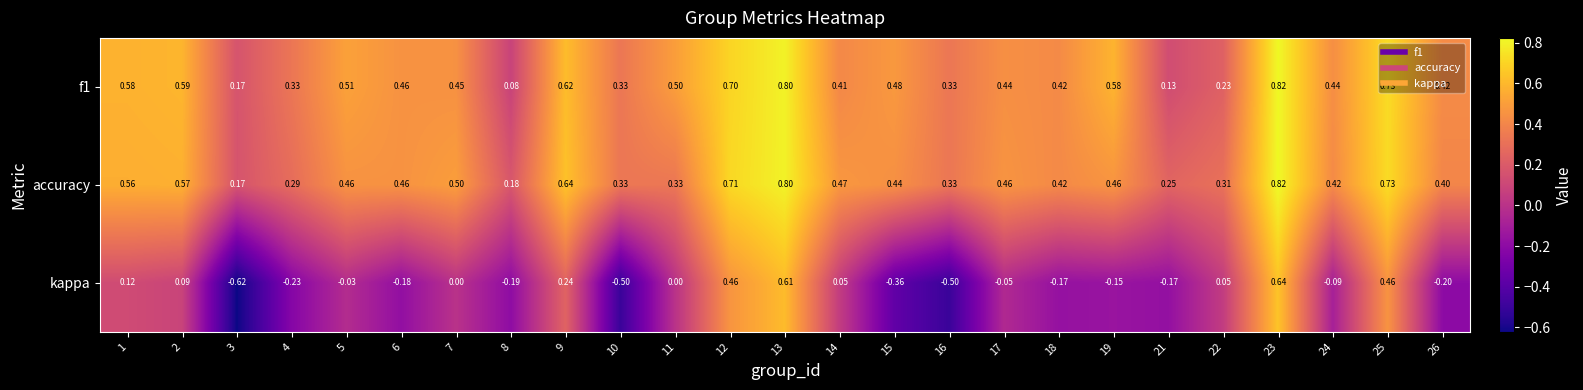

Which series has the largest total across all categories?

f1